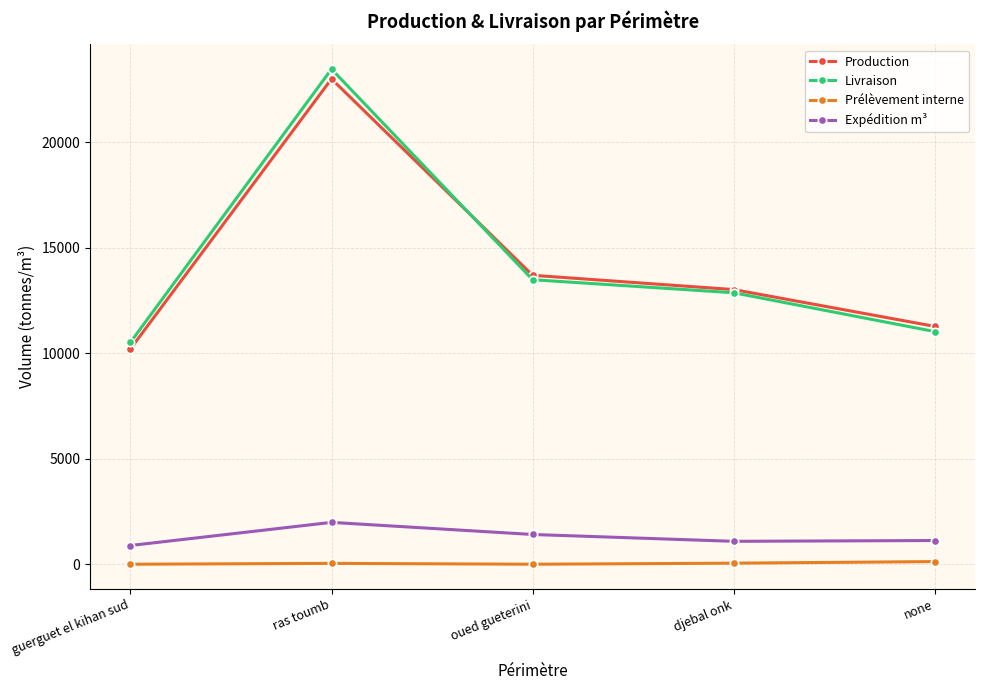

True or false: Expédition m³ and Production cross at least once.

False